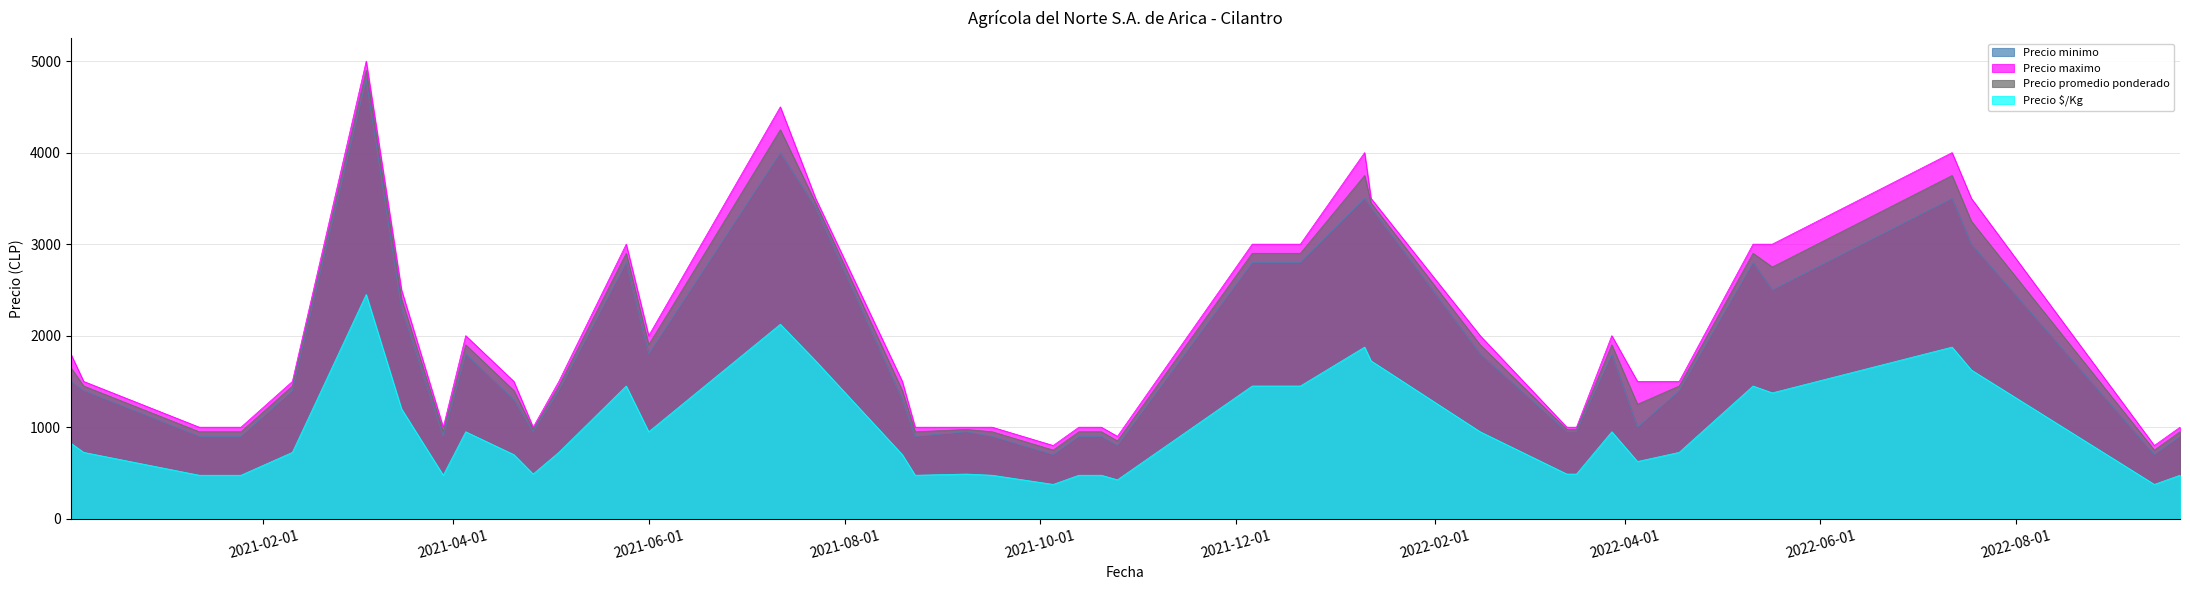

Is it true that Precio minimo equals 2073 at 2021-08-19?

False